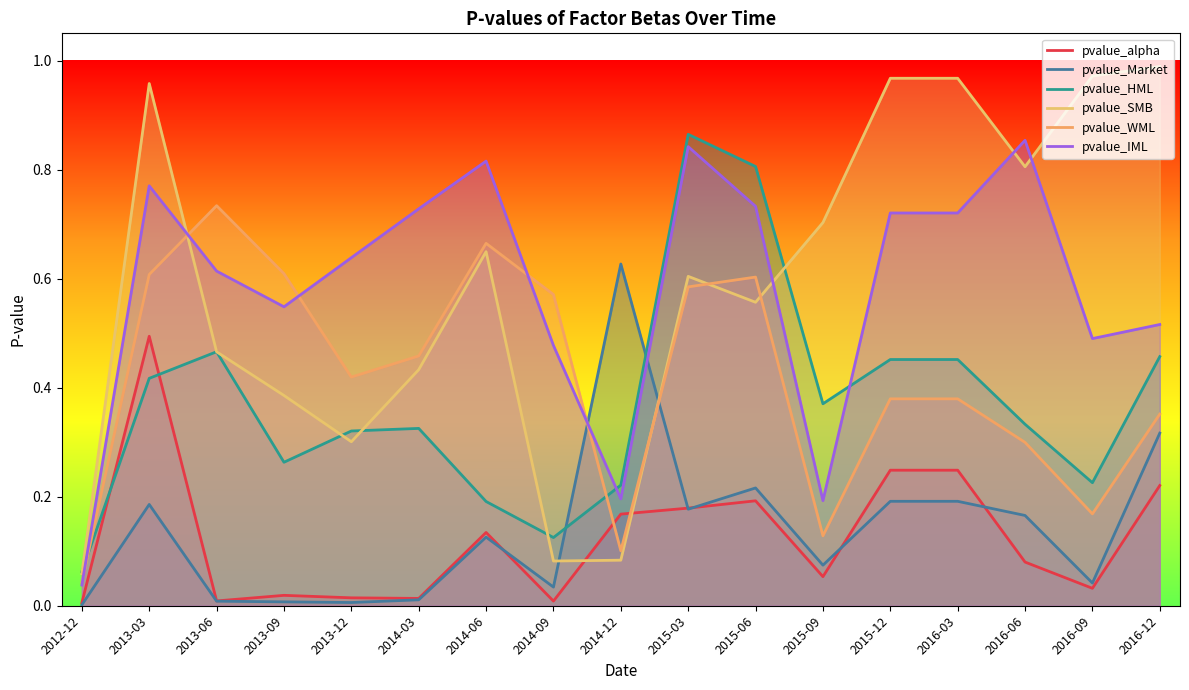

The value of pvalue_SMB at 2013-03 is 1.0. True or false?

True